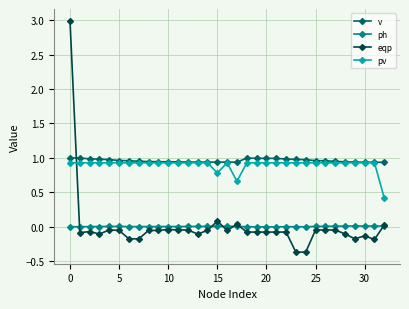

What is the difference between the maximum and minimum values in the pv series?

0.5